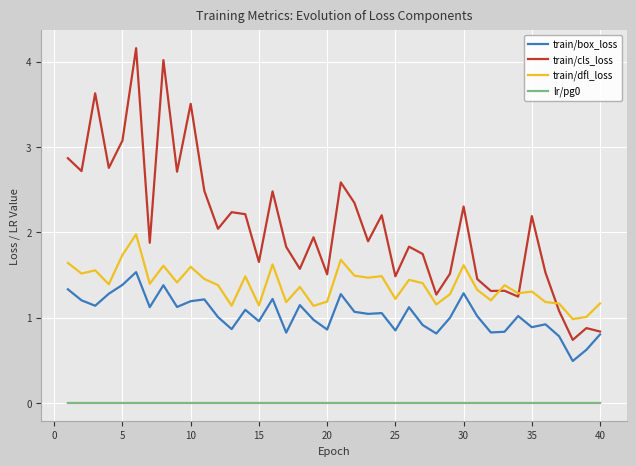

True or false: lr/pg0 and train/cls_loss intersect in this chart.

False